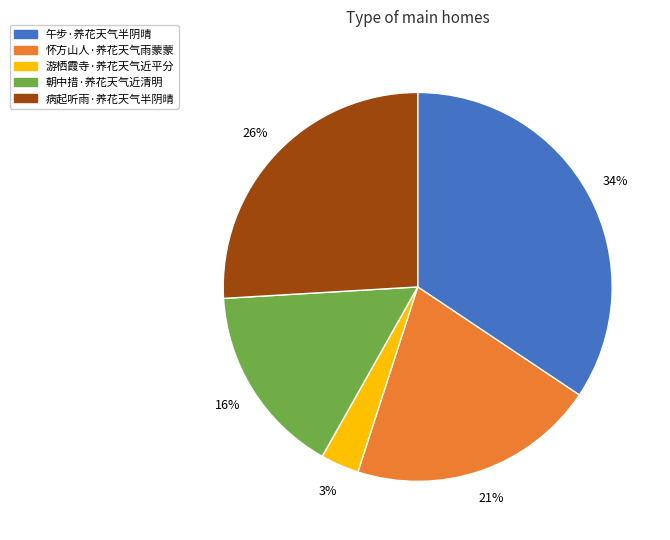

Do 游栖霞寺·养花天气近平分 and 午步·养花天气半阴晴 together represent more than half of the pie?

No